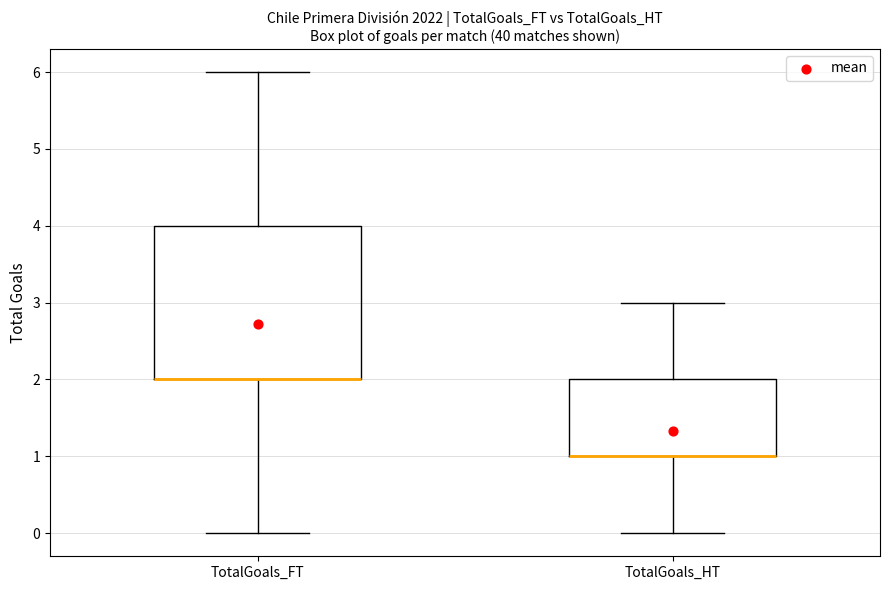

Where is the lower edge of the box for TotalGoals_HT on the y-axis? The values are not printed on the chart, so give them approximately, as read against the axis.

1